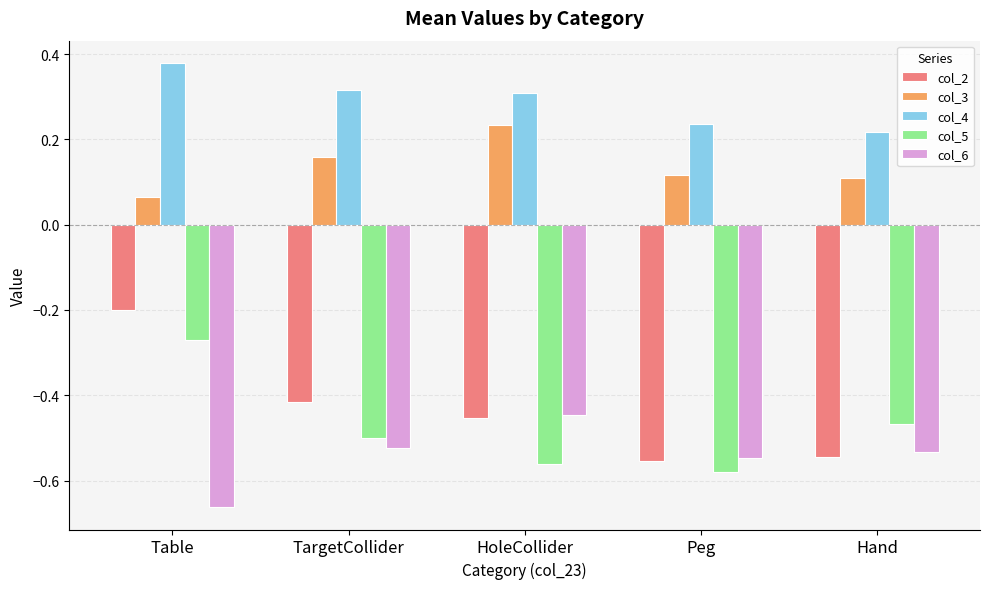

Are the bars grouped side by side (vs. stacked)?

Yes